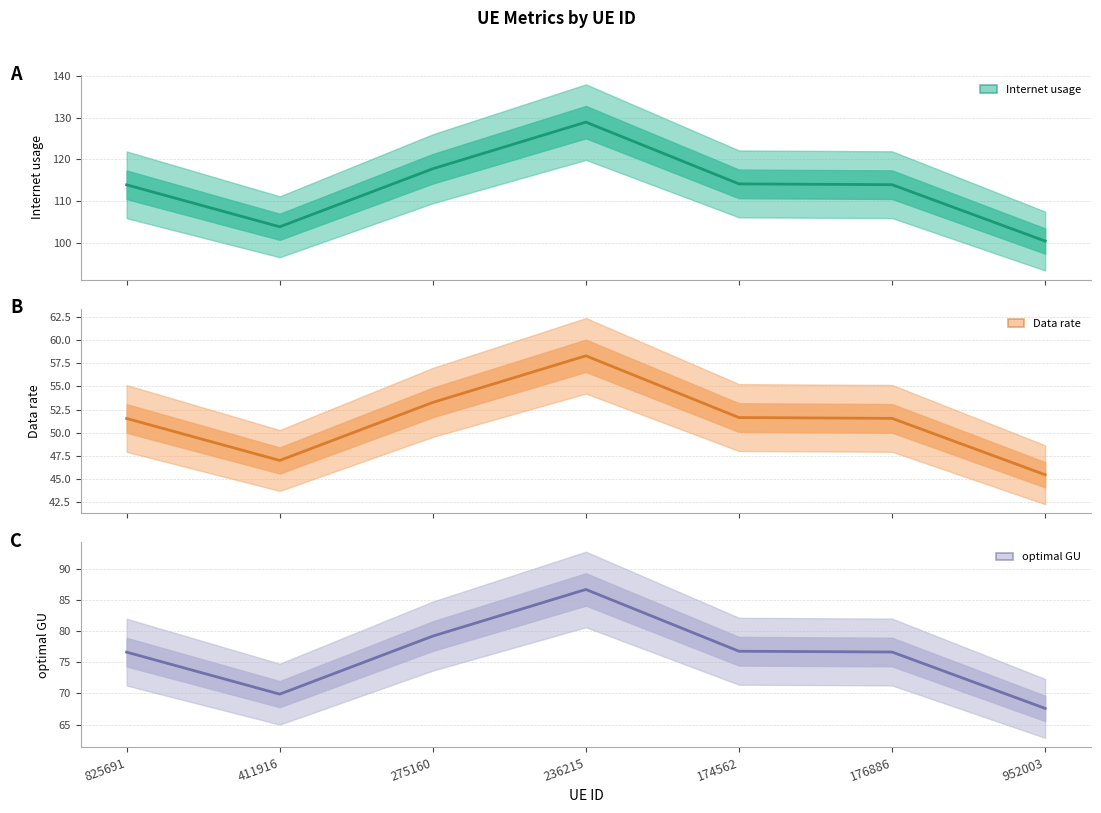

How many data points in optimal GU (mean) are above 76?

5